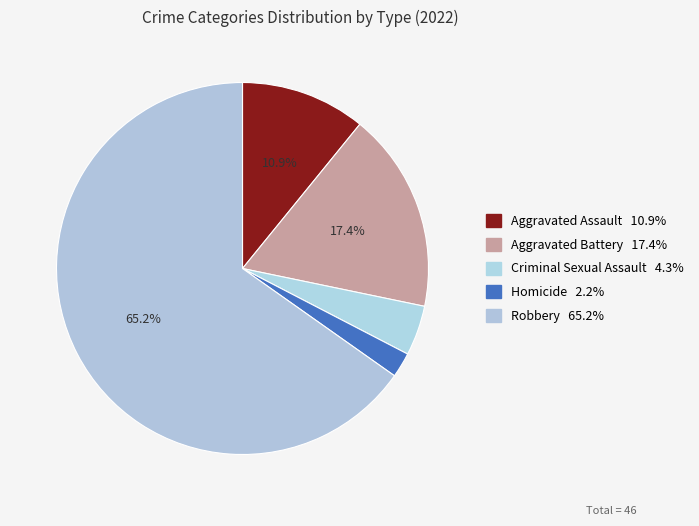

What percentage is the Robbery slice, to the nearest percent?

65%